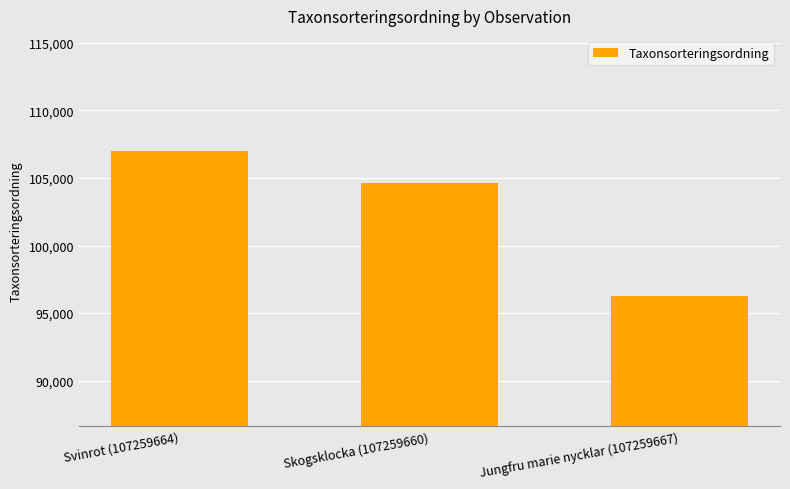

What is the label of the 2nd bar from the left?

Skogsklocka (107259660)